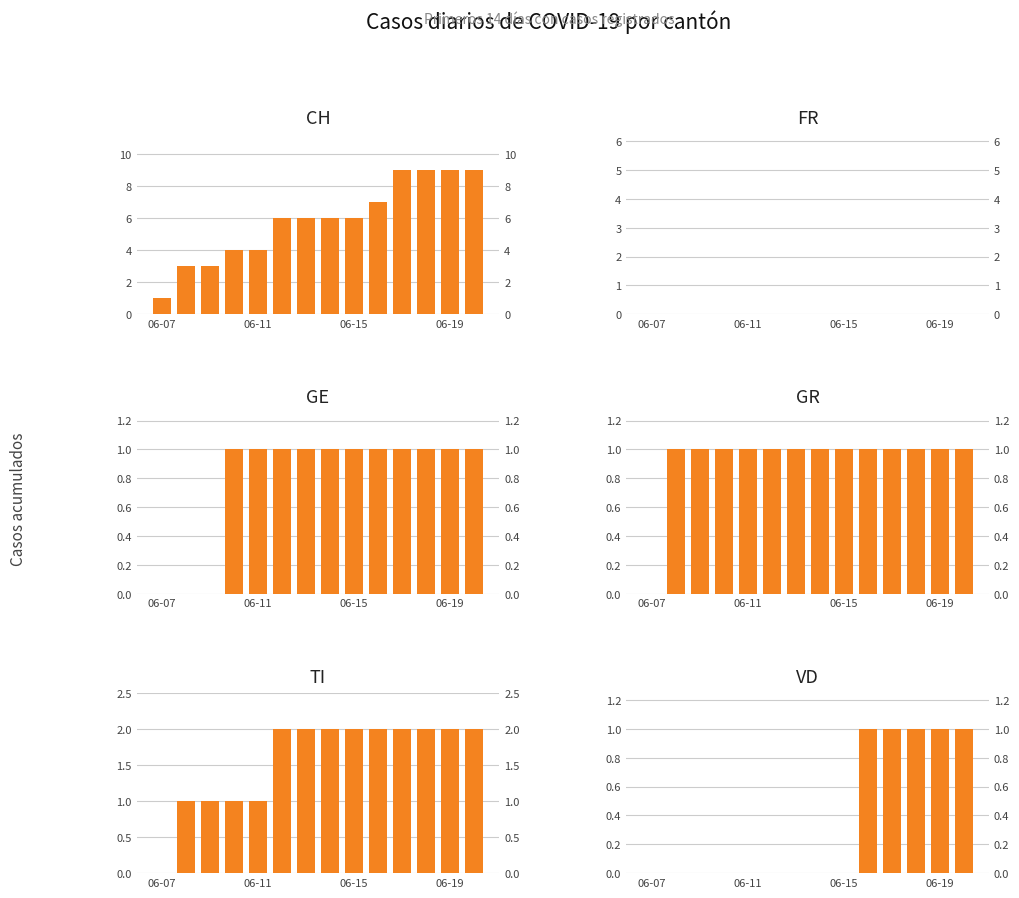

Reading left to right, transcribe all the data shown in this chart.

CH: 1	3	3	4	4	6	6	6	6	7	9	9	9	9
FR: 0	0	0	0	0	0	0	0	0	0	0	0	0	0
GE: 0	0	0	1	1	1	1	1	1	1	1	1	1	1
GR: 0	1	1	1	1	1	1	1	1	1	1	1	1	1
TI: 0	1	1	1	1	2	2	2	2	2	2	2	2	2
VD: 0	0	0	0	0	0	0	0	0	1	1	1	1	1